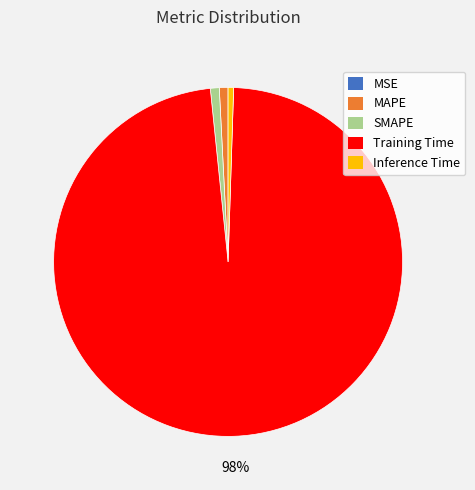

Which slice is the largest?

Training Time